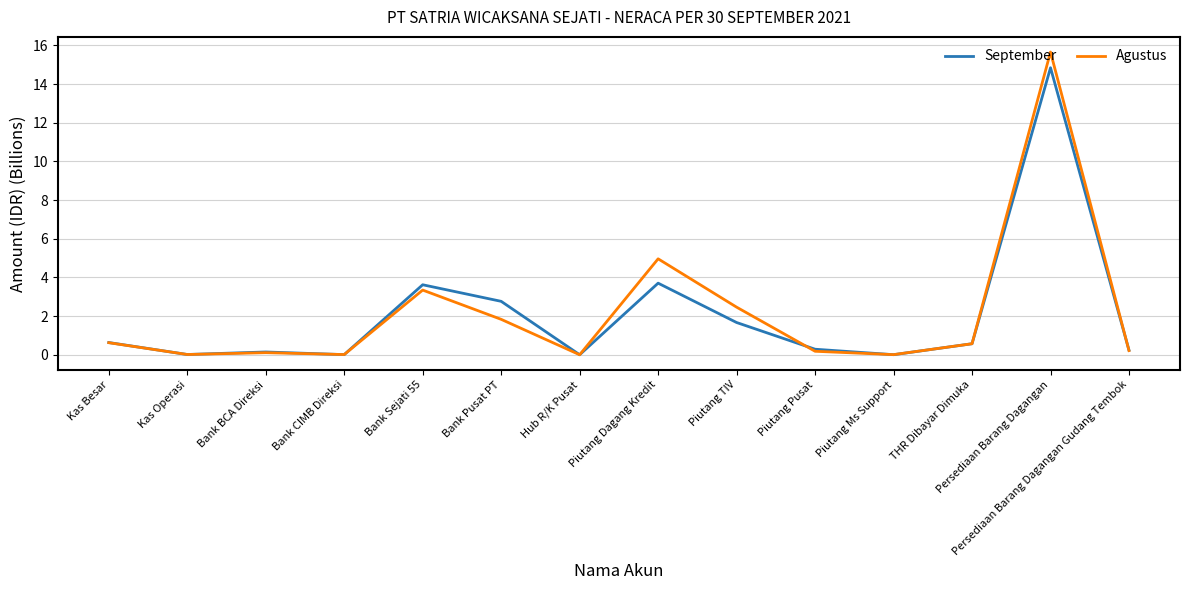

List the series in order of their peak value, highest first.

Agustus, September